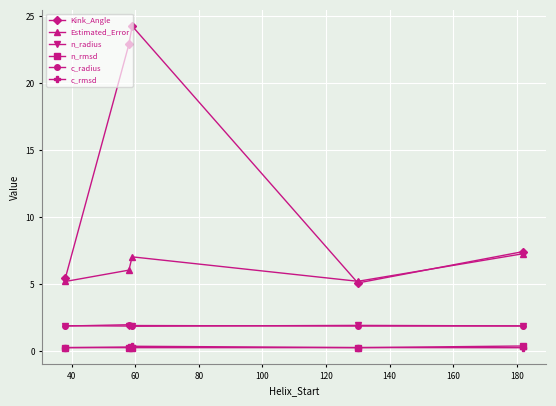

What is the value of the Kink_Angle point at the 3rd from the left?

24.3